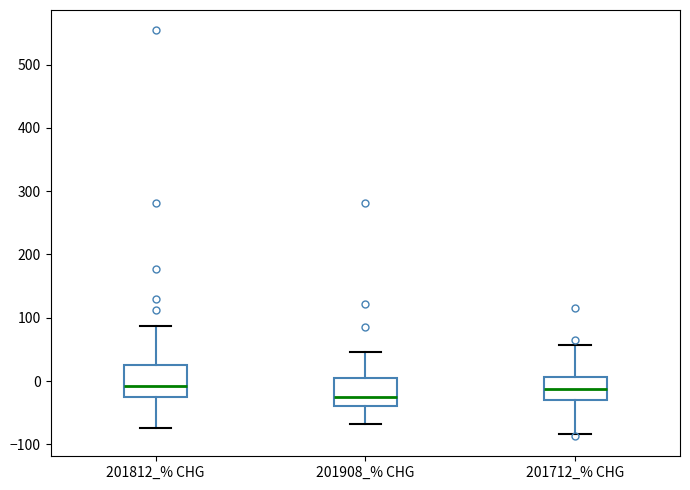

Which box's median line is the lowest?

201908_% CHG